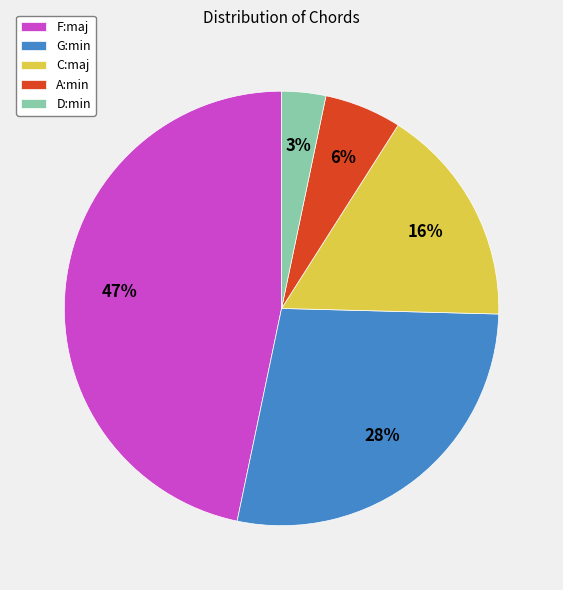

To the nearest percent, what is the average slice percentage?

20%